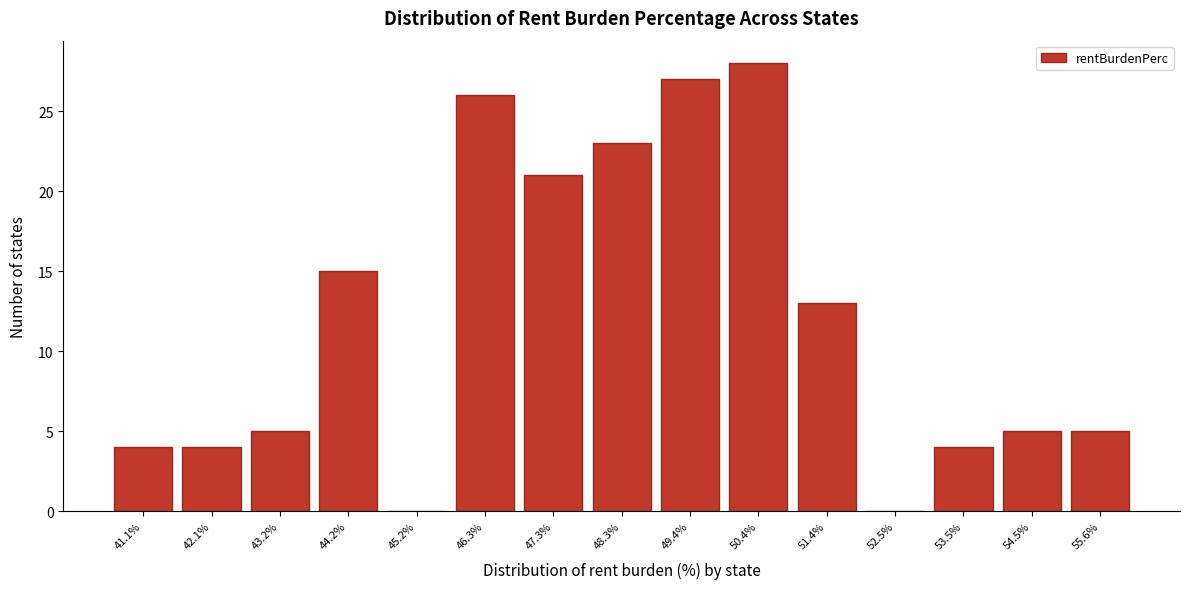

Reading left to right, transcribe this chart: for each bar, give the range it covers on the x-axis and its height. Neither the bar edges nor the heights are printed on the chart, so give them approximately, as read against the axes.

40.6 to 41.6: 4
41.6 to 42.6: 4
42.6 to 43.6: 5
43.6 to 44.8: 15
44.8 to 45.8: 0
45.8 to 46.8: 26
46.8 to 47.8: 21
47.8 to 48.8: 23
48.8 to 49.8: 27
49.8 to 51.0: 28
51.0 to 52.0: 13
52.0 to 53.0: 0
53.0 to 54.0: 4
54.0 to 55.0: 5
55.0 to 56.2: 5